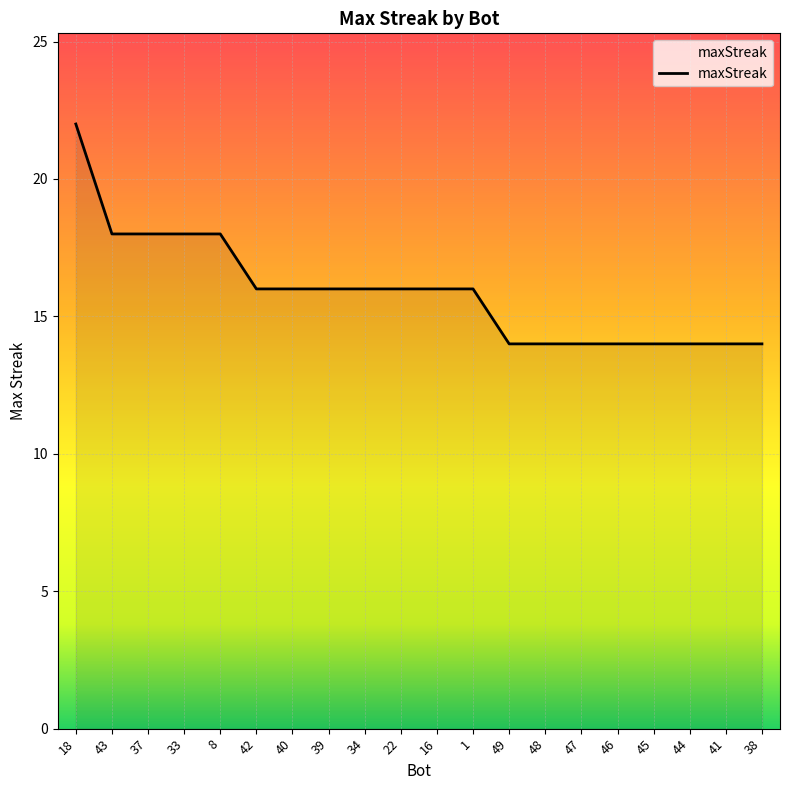

At which label does the data first exceed 16?

18